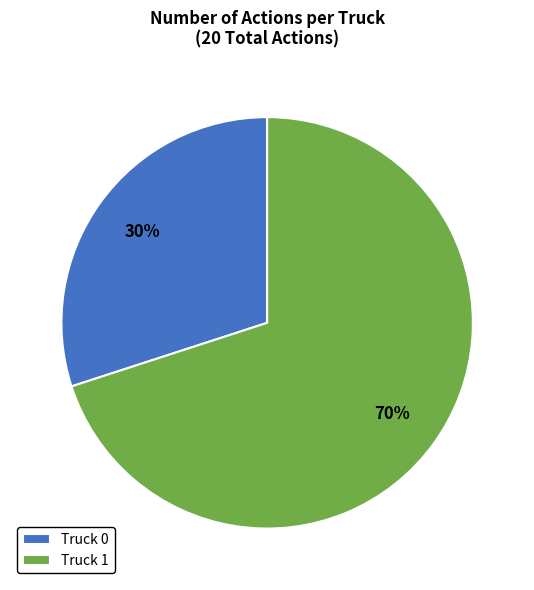

What is the smallest slice in the pie chart?

Truck 0